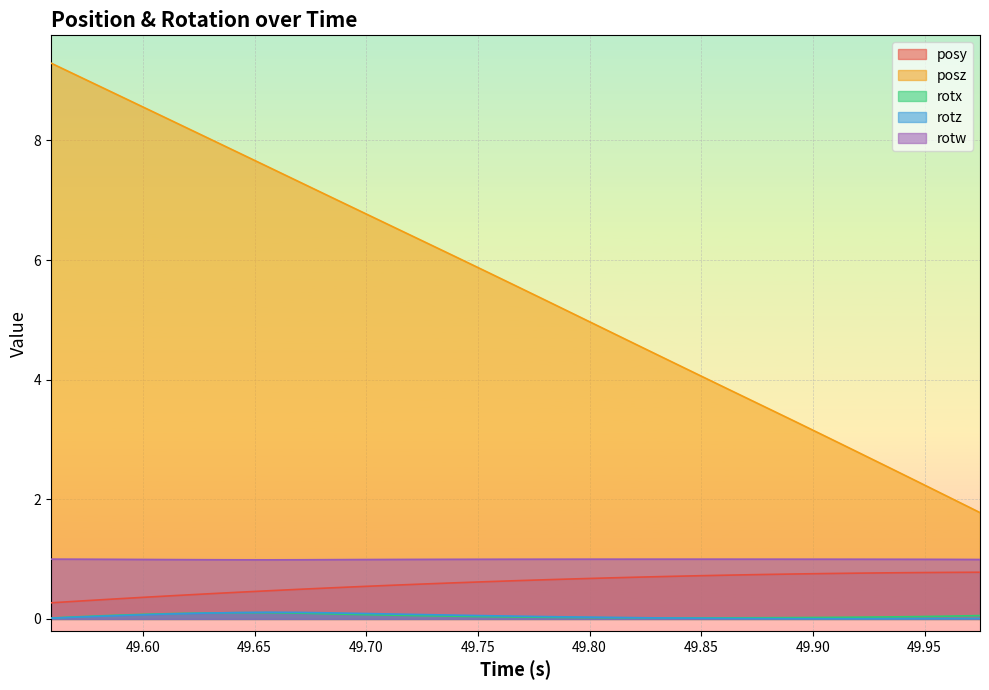

Is the value of posy at 49.90601 greater than the value of rotw at 49.78125?

No